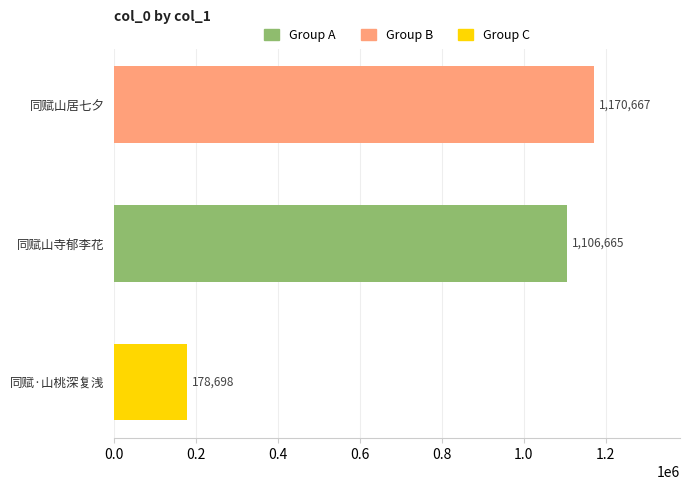

What is the label of the 3rd bar from the top?

同赋·山桃深复浅